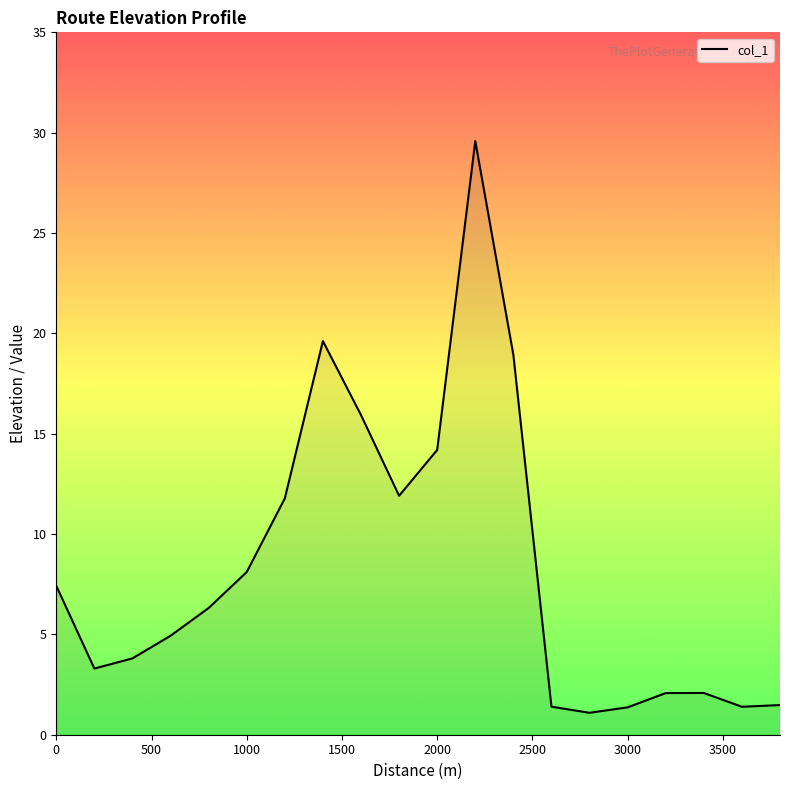

What is the greatest value displayed?

29.6